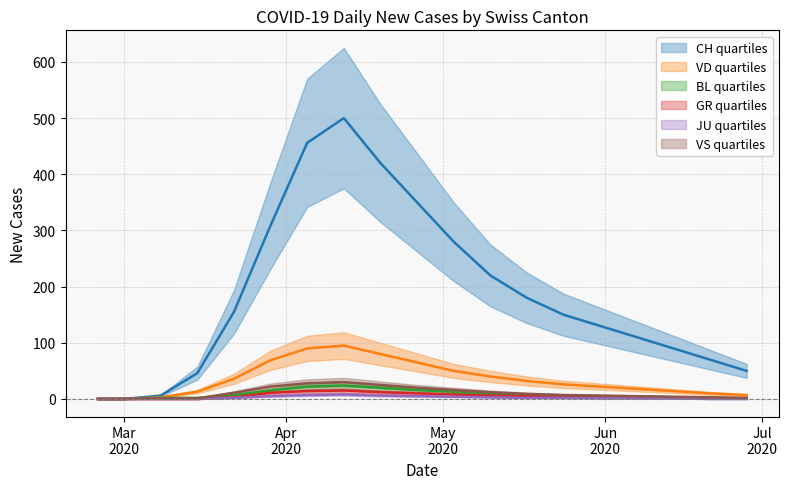

True or false: VS and JU cross at least once.

False